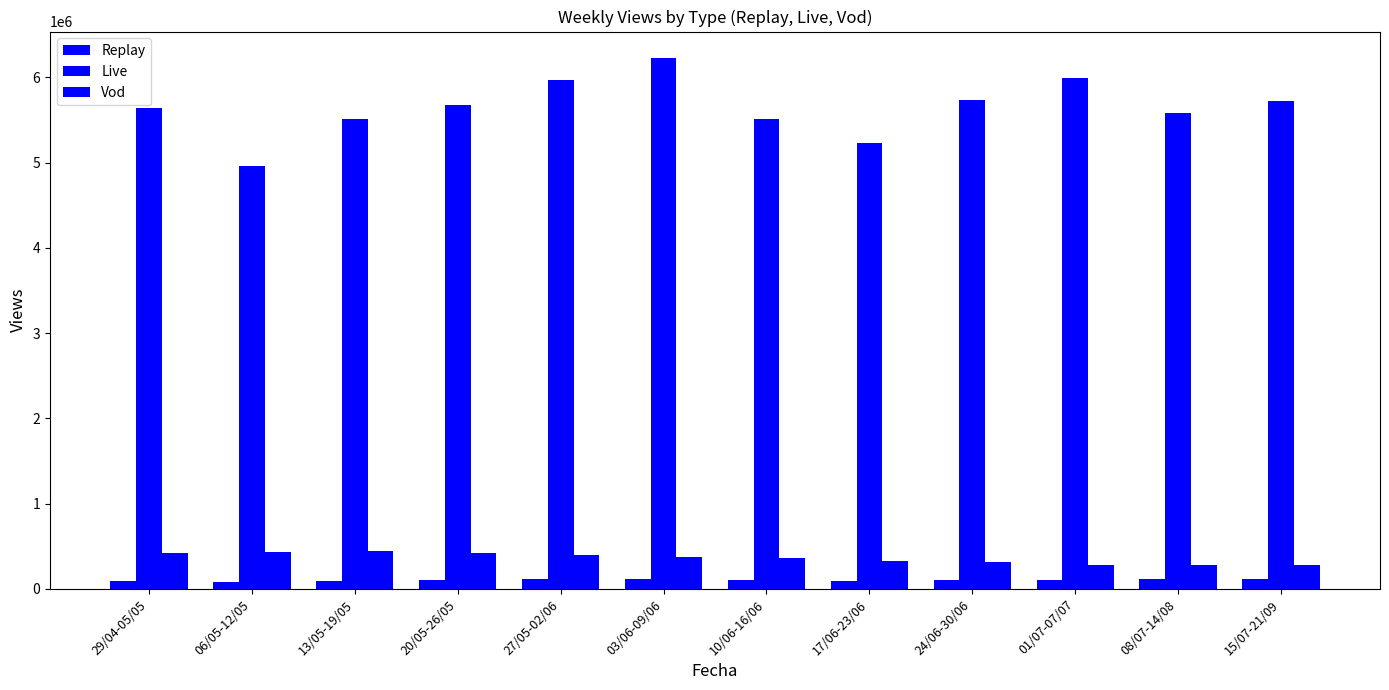

How many values in the Live series are below 5678819?

6